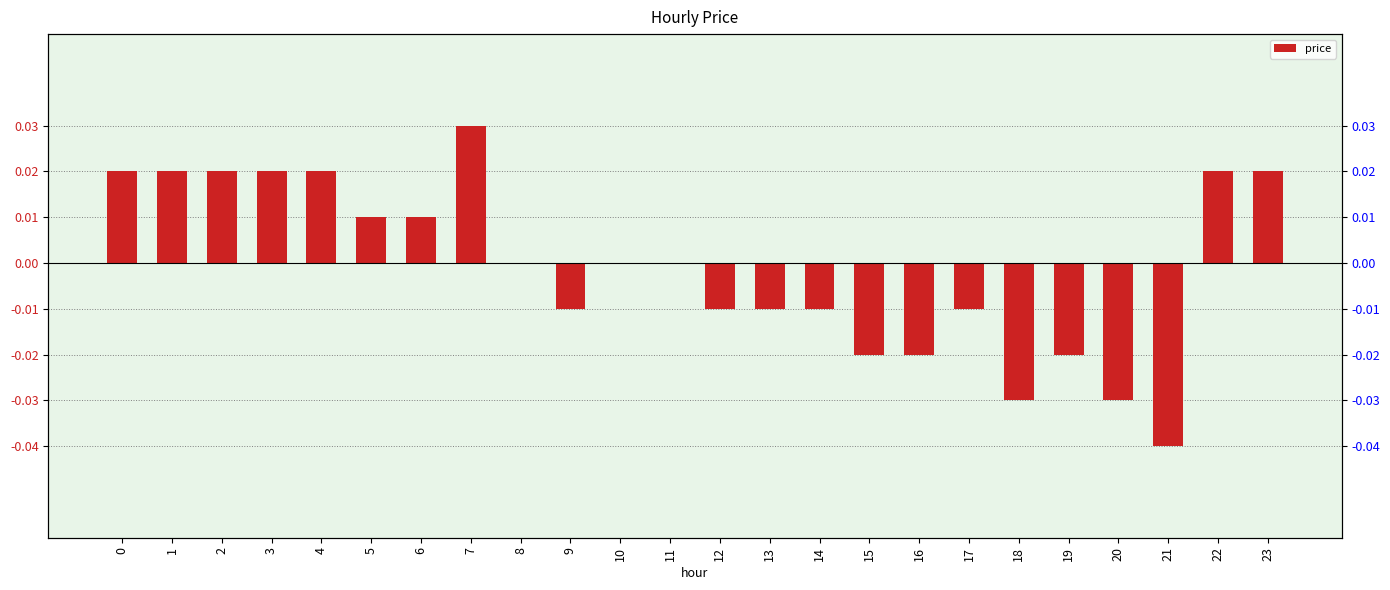

Which label corresponds to the smallest value in the chart?

21